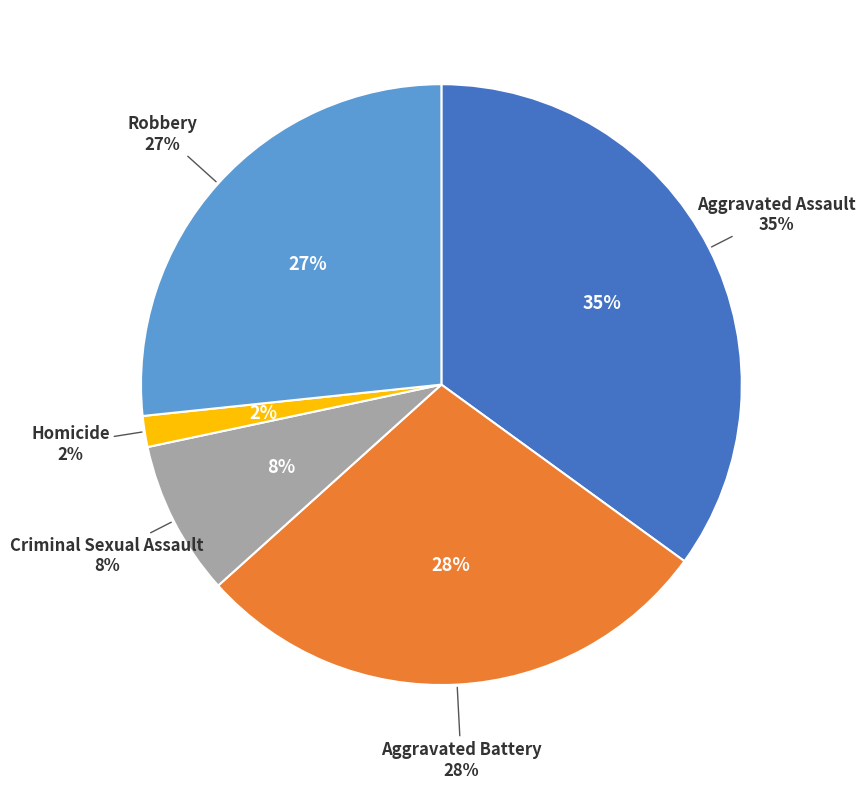

How many slices are in this pie chart?

5